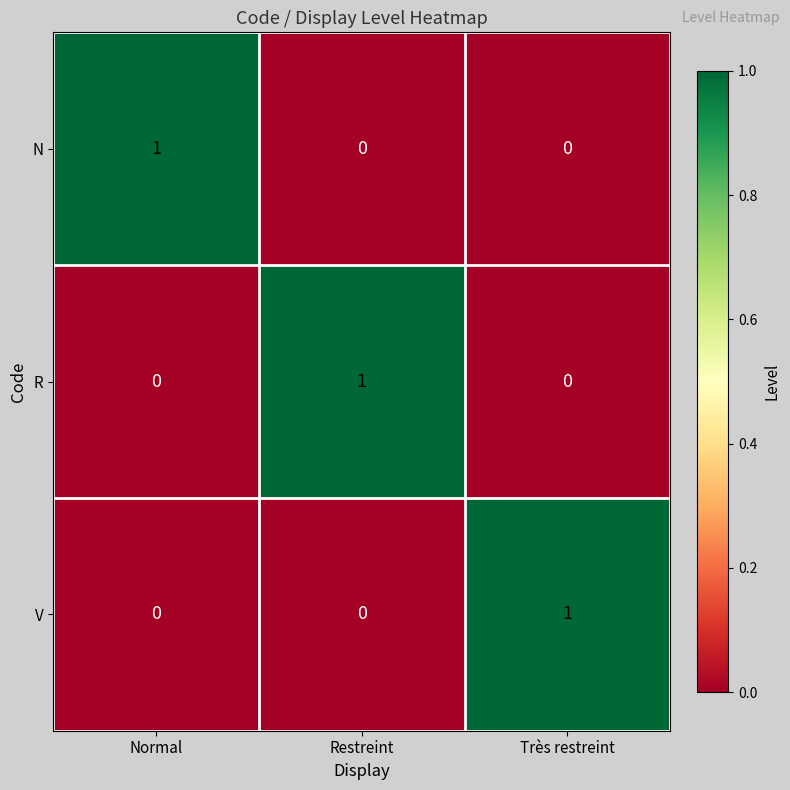

Is it true that R equals 0 at Très restreint?

True